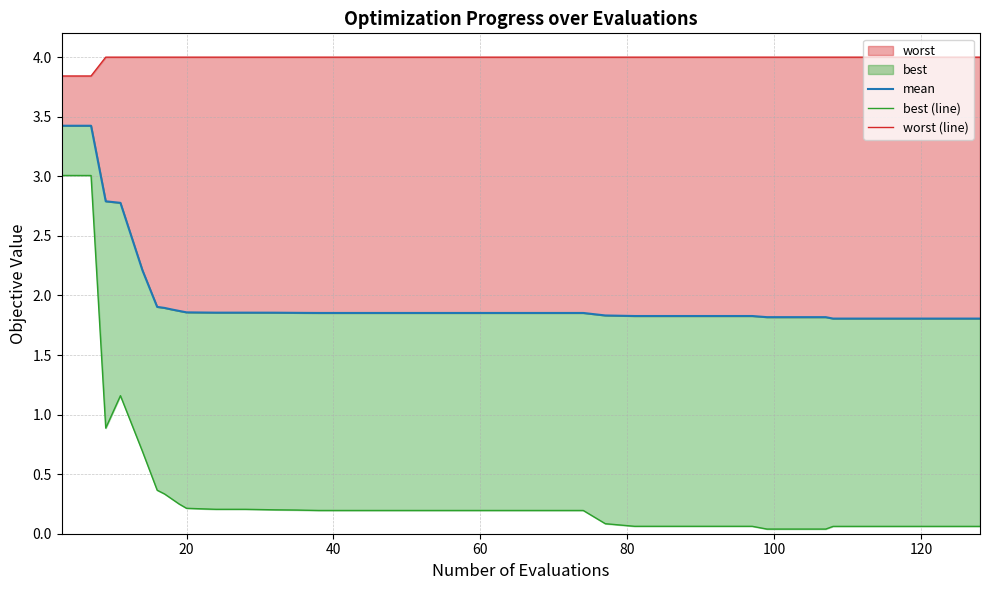

Between 60 and 20, which is larger?

60